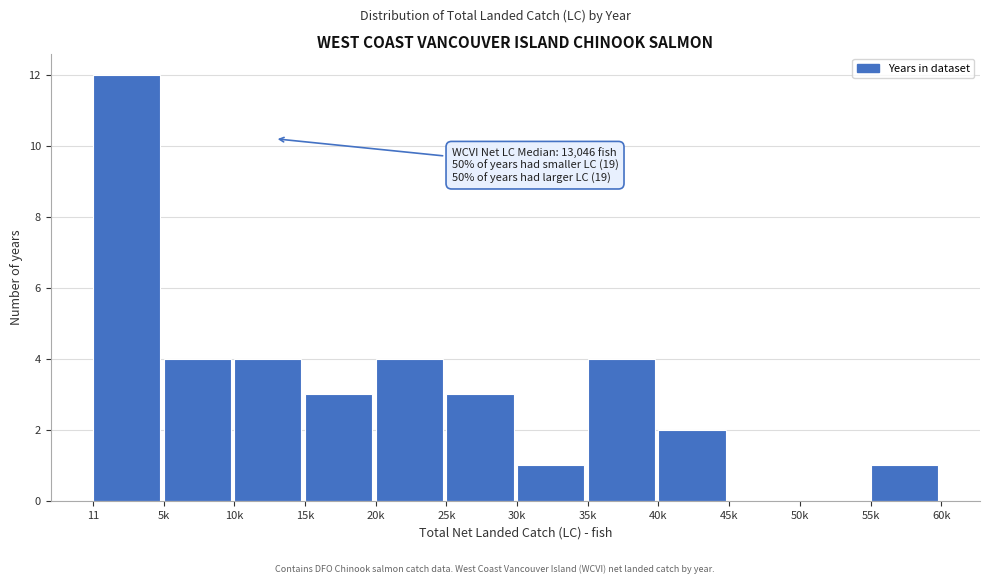

Reading left to right, what are all the values shown in this chart?

11=12	5k=4	10k=4	15k=3	20k=4	25k=3	30k=1	35k=4	40k=2	45k=0	50k=0	55k=1